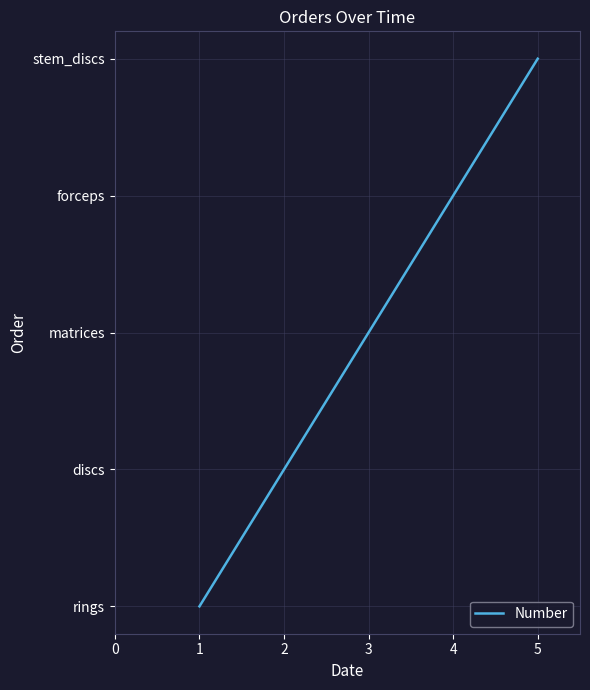

What is the sum of the values at 3 and 5?

6